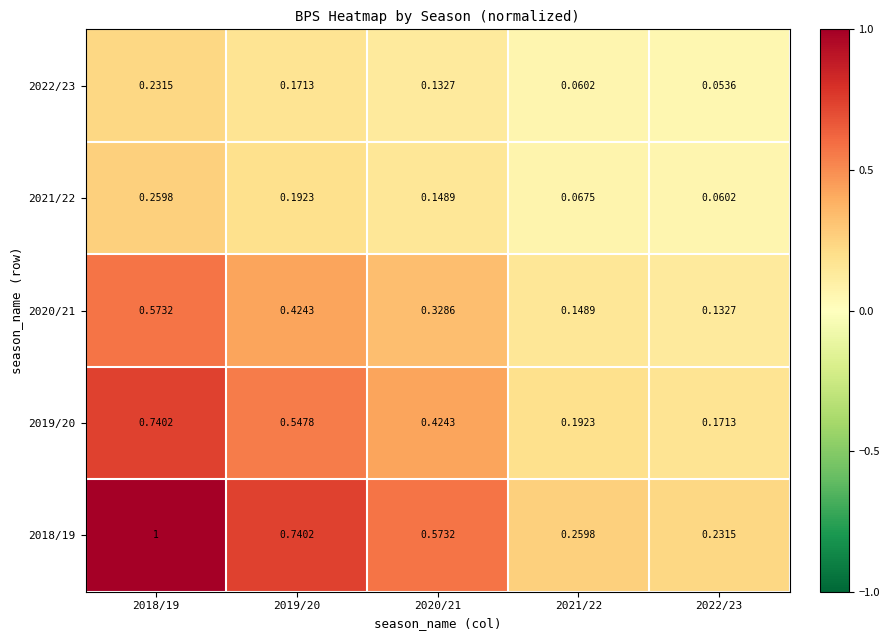

Is the value of 2019/20 at 2020/21 greater than the value of 2018/19 at 2019/20?

No